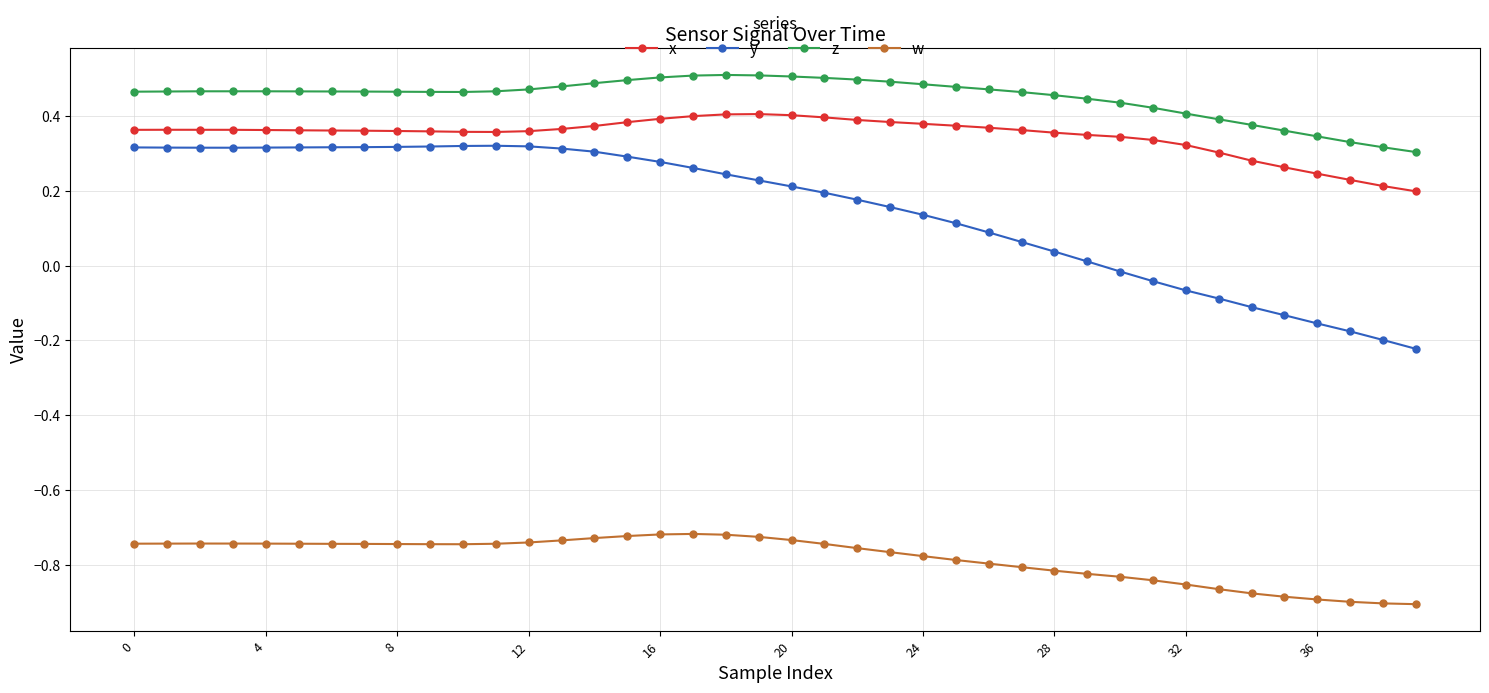

True or false: x and y cross at least once.

False